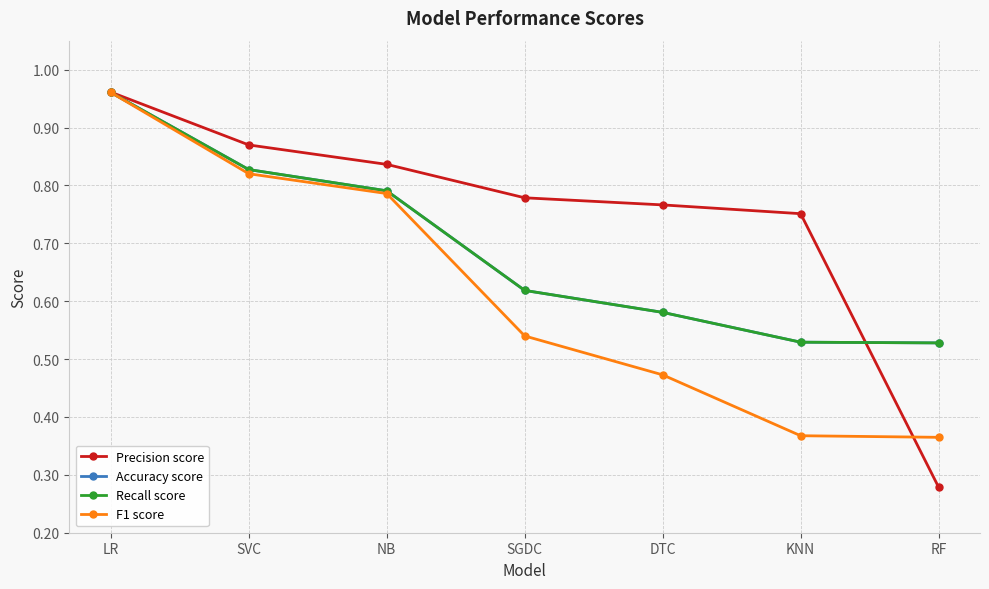

What is the label of the 3rd point from the right?

DTC